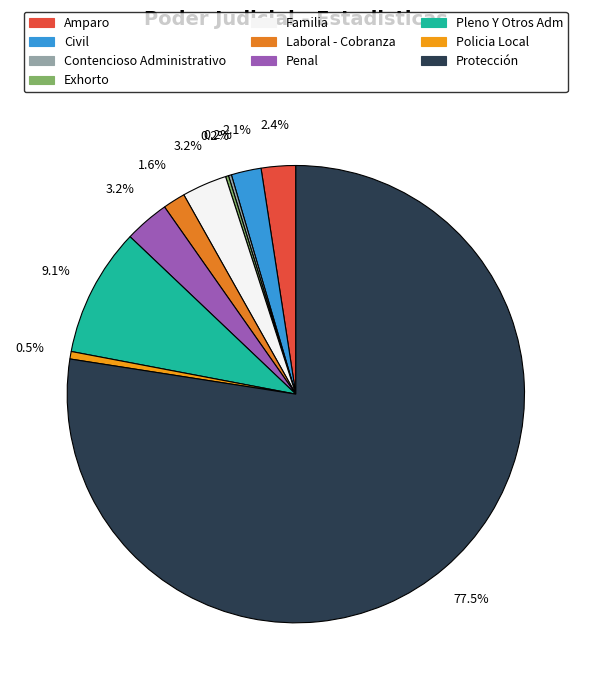

How much of the chart is everything except Policia Local?

99.5%